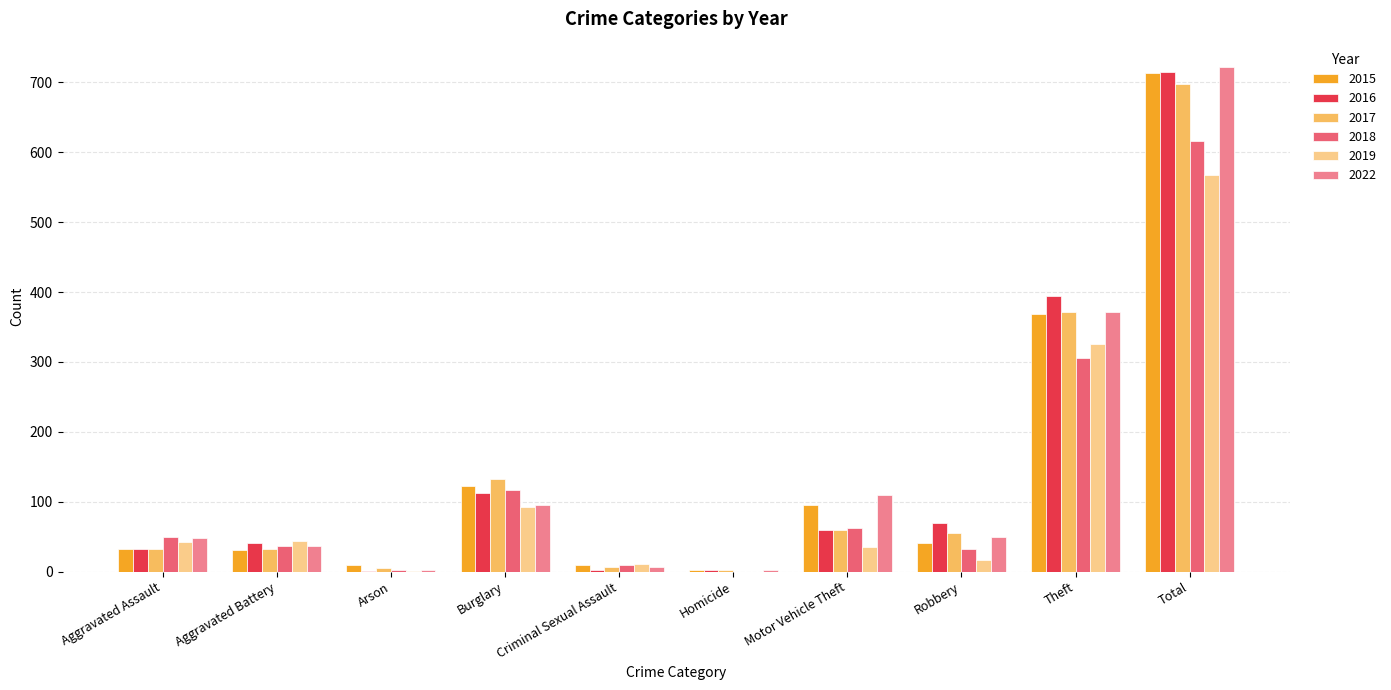

Read the 2019 value at Aggravated Assault.

43